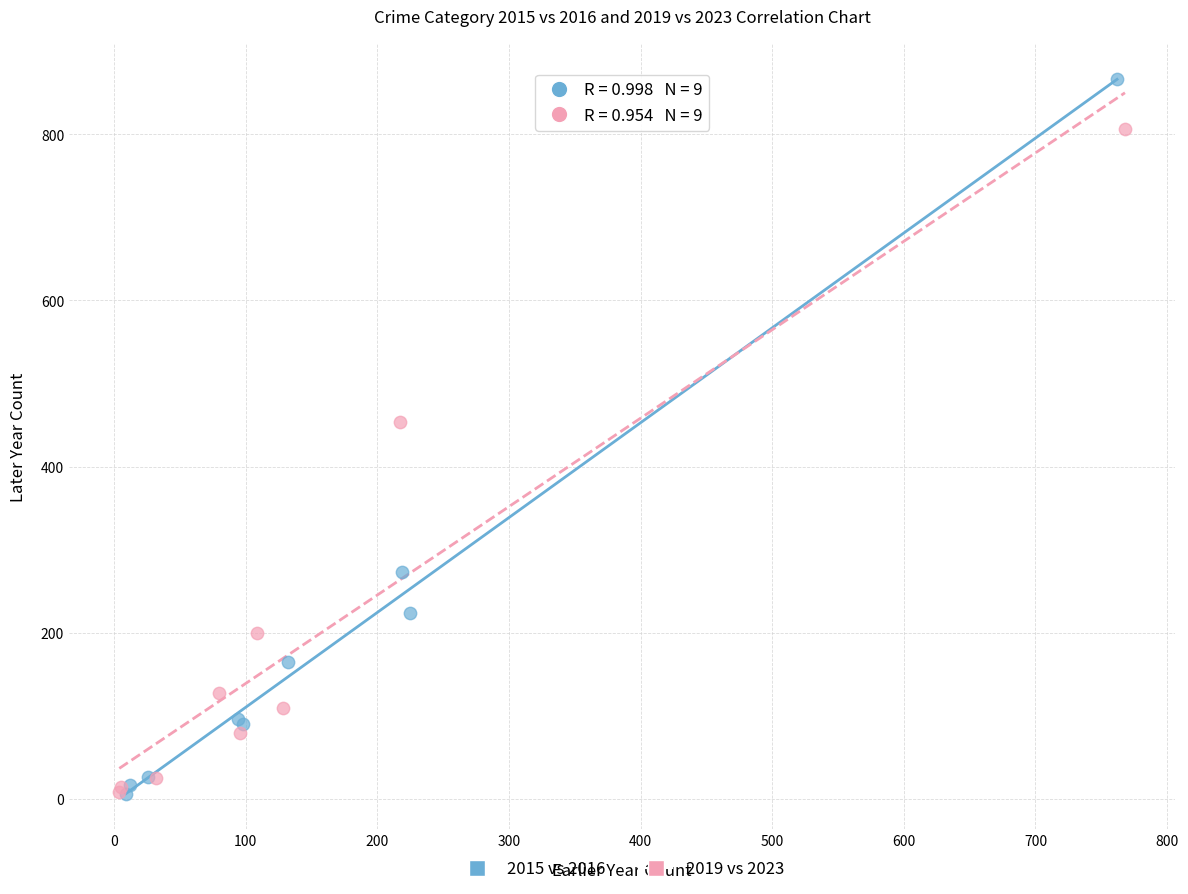

Which series contains the highest Y value?

2015 vs 2016